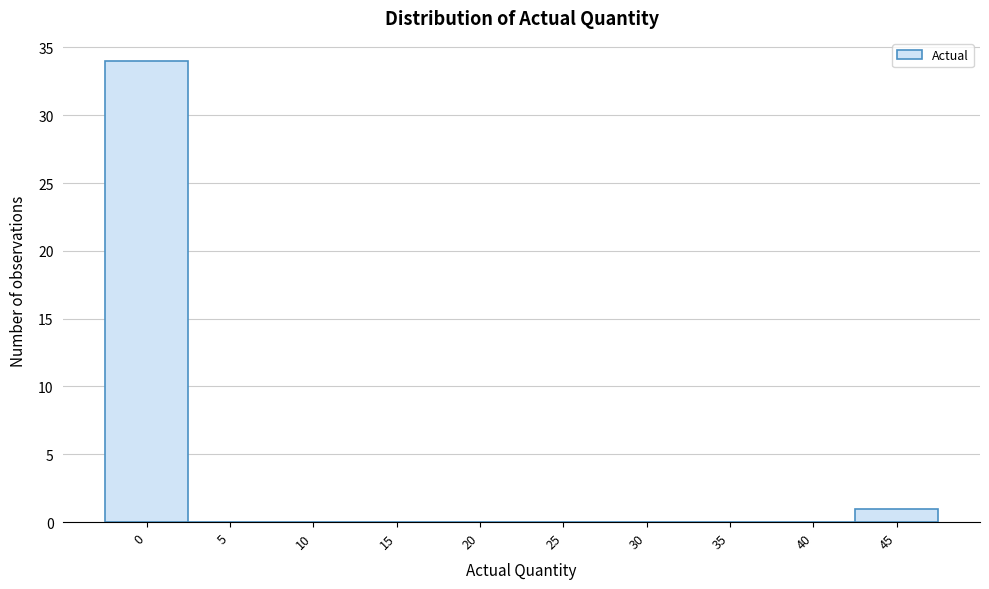

Reading left to right, list all the values displayed in this chart.

0=34	5=0	10=0	15=0	20=0	25=0	30=0	35=0	40=0	45=1